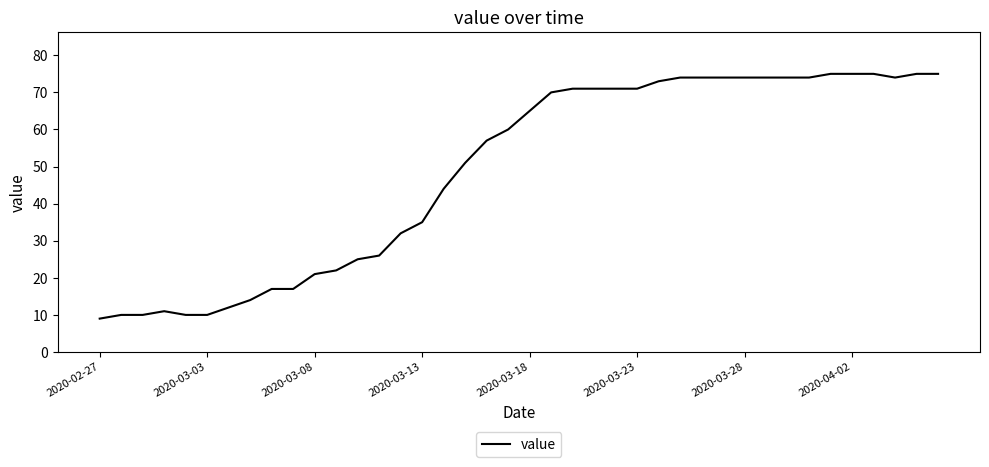

What is the greatest value displayed?

75